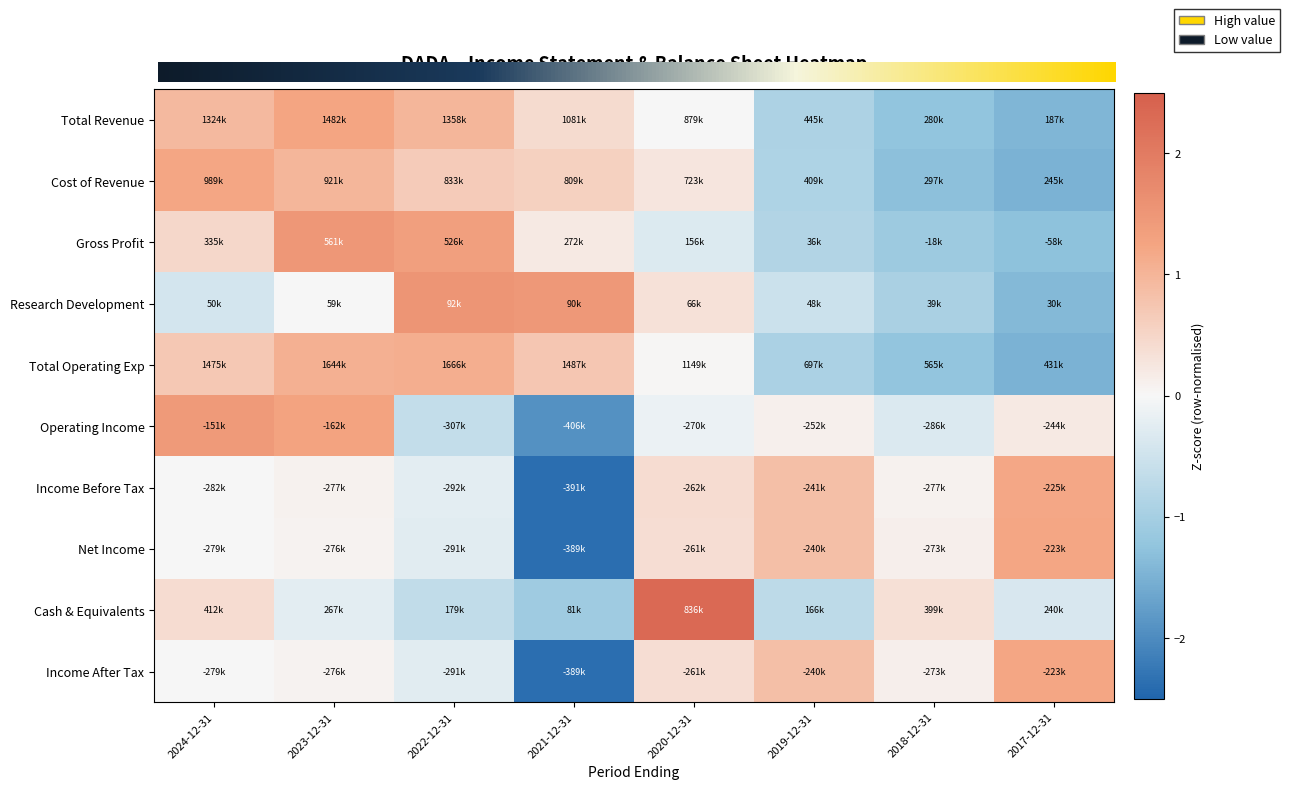

At which label does Income After Tax first exceed 0?

2023-12-31